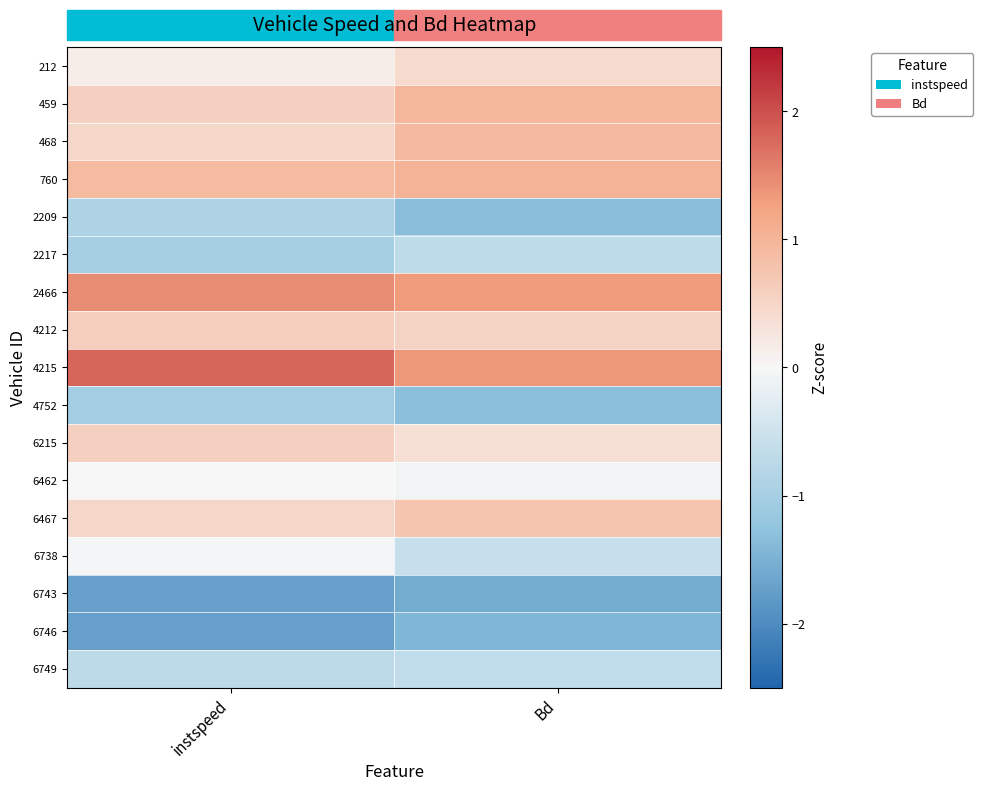

Reading right to left, transcribe all the data shown in this chart.

212: Bd=0.4	instspeed=0.1
459: Bd=1.0	instspeed=0.6
468: Bd=0.9	instspeed=0.5
760: Bd=1.0	instspeed=0.9
2209: Bd=-1.3	instspeed=-0.9
2217: Bd=-0.7	instspeed=-1.0
2466: Bd=1.3	instspeed=1.5
4212: Bd=0.5	instspeed=0.6
4215: Bd=1.4	instspeed=1.8
4752: Bd=-1.3	instspeed=-1.0
6215: Bd=0.4	instspeed=0.6
6462: Bd=-0.1	instspeed=0.0
6467: Bd=0.8	instspeed=0.5
6738: Bd=-0.6	instspeed=-0.0
6743: Bd=-1.6	instspeed=-1.7
6746: Bd=-1.4	instspeed=-1.7
6749: Bd=-0.7	instspeed=-0.7